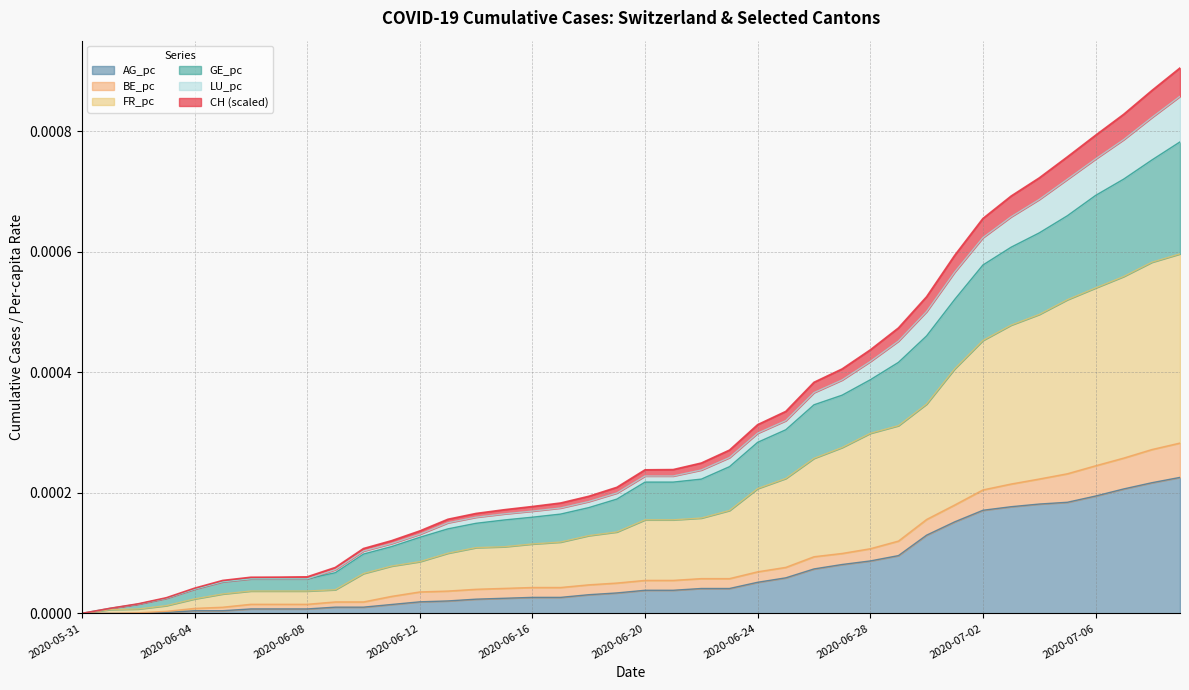

What is the label of the 6th point from the right?

2020-07-04